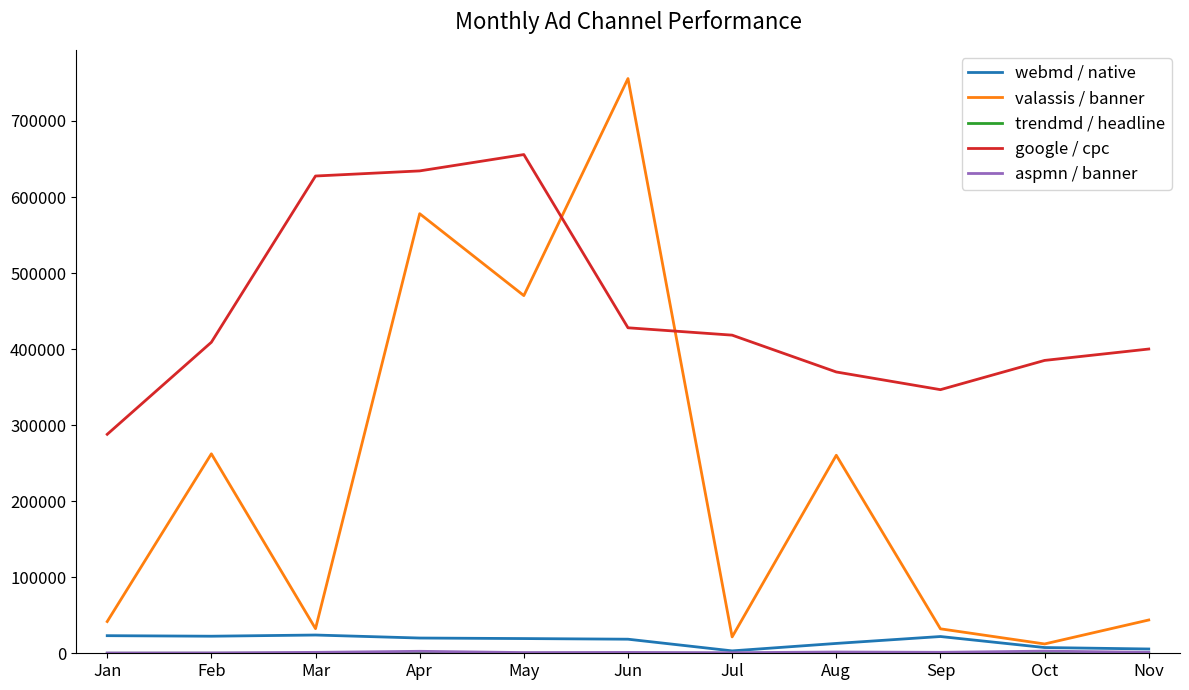

What is the maximum value shown in the chart?

755783